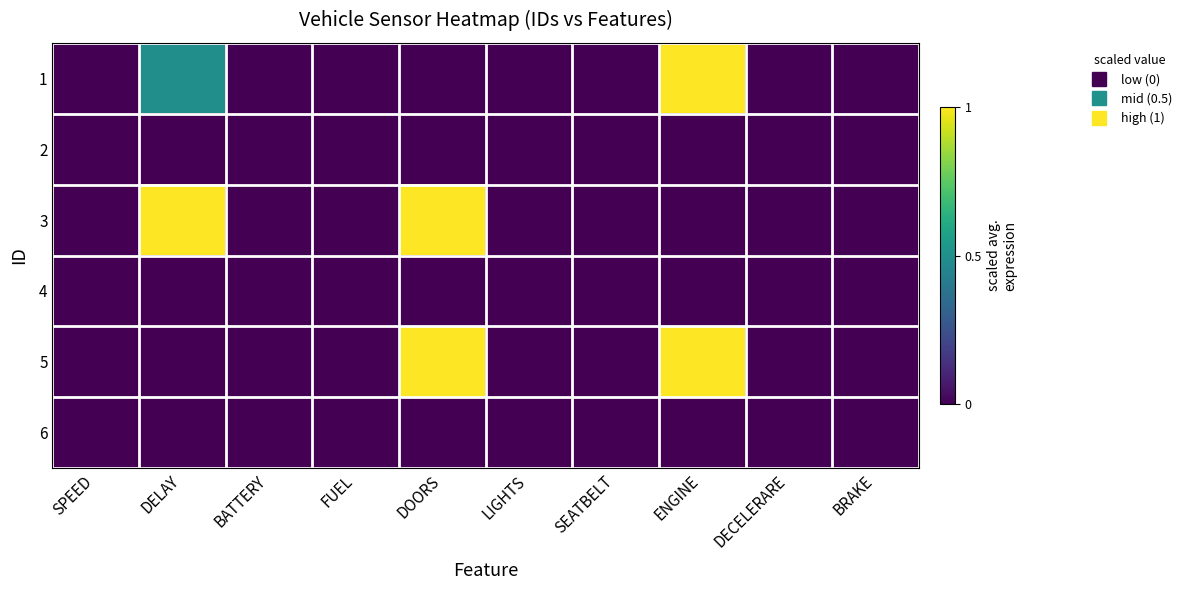

Reading left to right, transcribe all the data shown in this chart.

1: SPEED=0.0	DELAY=0.5	BATTERY=0.0	FUEL=0.0	DOORS=0.0	LIGHTS=0.0	SEATBELT=0.0	ENGINE=1.0	DECELERARE=0.0	BRAKE=0.0
2: SPEED=0.0	DELAY=0.0	BATTERY=0.0	FUEL=0.0	DOORS=0.0	LIGHTS=0.0	SEATBELT=0.0	ENGINE=0.0	DECELERARE=0.0	BRAKE=0.0
3: SPEED=0.0	DELAY=1.0	BATTERY=0.0	FUEL=0.0	DOORS=1.0	LIGHTS=0.0	SEATBELT=0.0	ENGINE=0.0	DECELERARE=0.0	BRAKE=0.0
4: SPEED=0.0	DELAY=0.0	BATTERY=0.0	FUEL=0.0	DOORS=0.0	LIGHTS=0.0	SEATBELT=0.0	ENGINE=0.0	DECELERARE=0.0	BRAKE=0.0
5: SPEED=0.0	DELAY=0.0	BATTERY=0.0	FUEL=0.0	DOORS=1.0	LIGHTS=0.0	SEATBELT=0.0	ENGINE=1.0	DECELERARE=0.0	BRAKE=0.0
6: SPEED=0.0	DELAY=0.0	BATTERY=0.0	FUEL=0.0	DOORS=0.0	LIGHTS=0.0	SEATBELT=0.0	ENGINE=0.0	DECELERARE=0.0	BRAKE=0.0